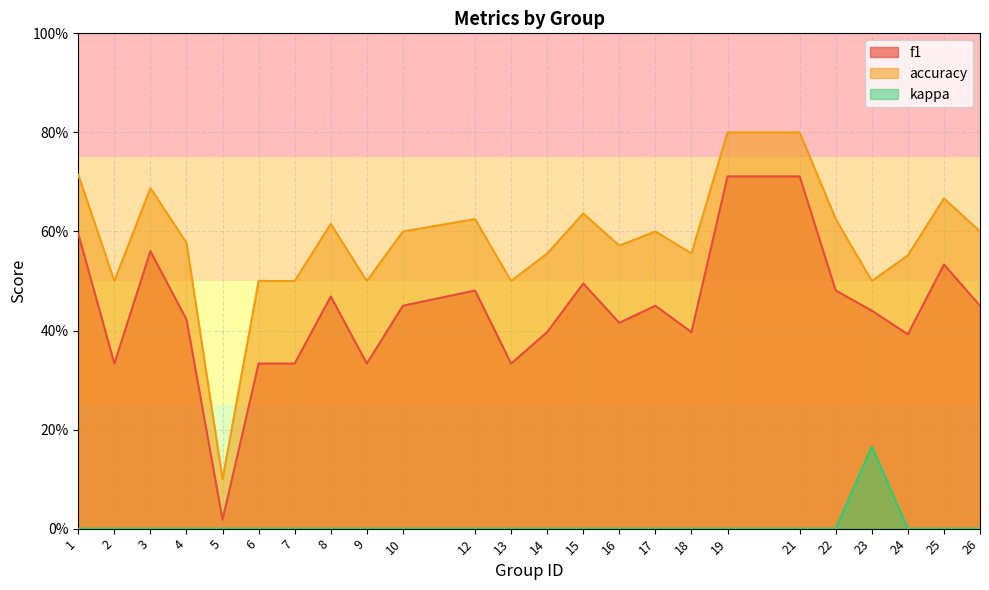

True or false: f1 and kappa cross at least once.

False